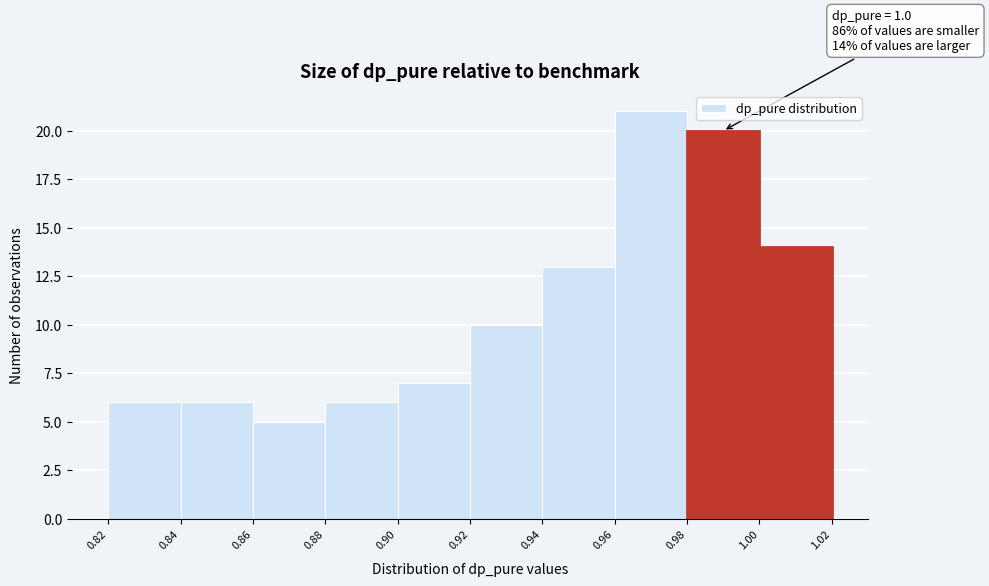

Which range on the x-axis has the tallest bar?

0.96 to 0.98